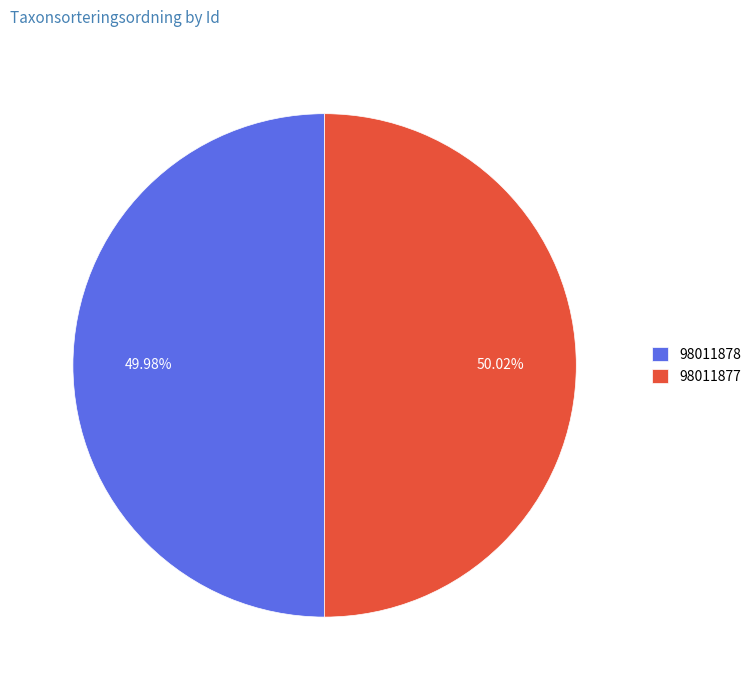

Count the number of slices in the pie.

2